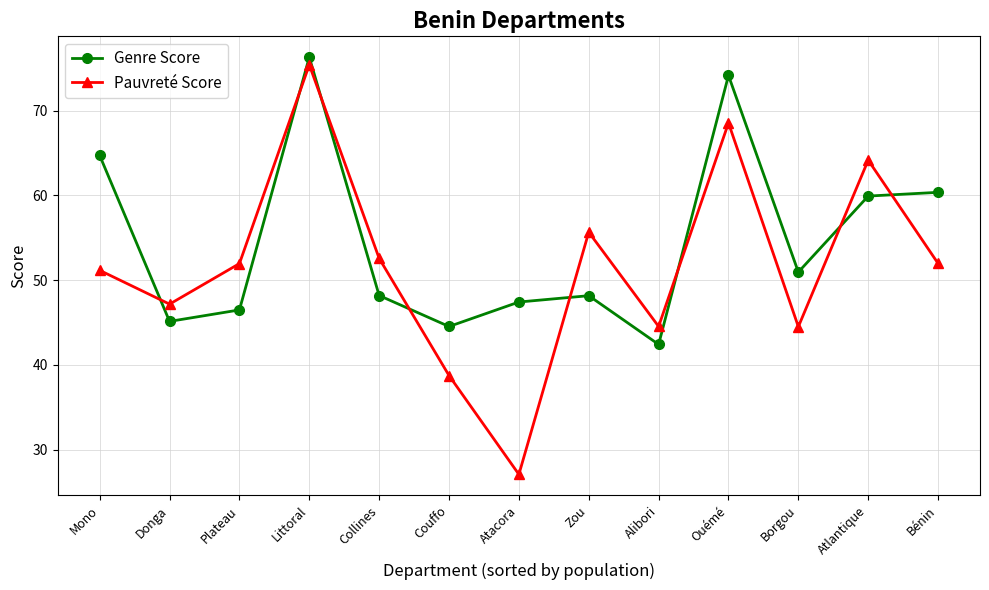

What are all the series names shown in the legend?

Genre Score, Pauvreté Score